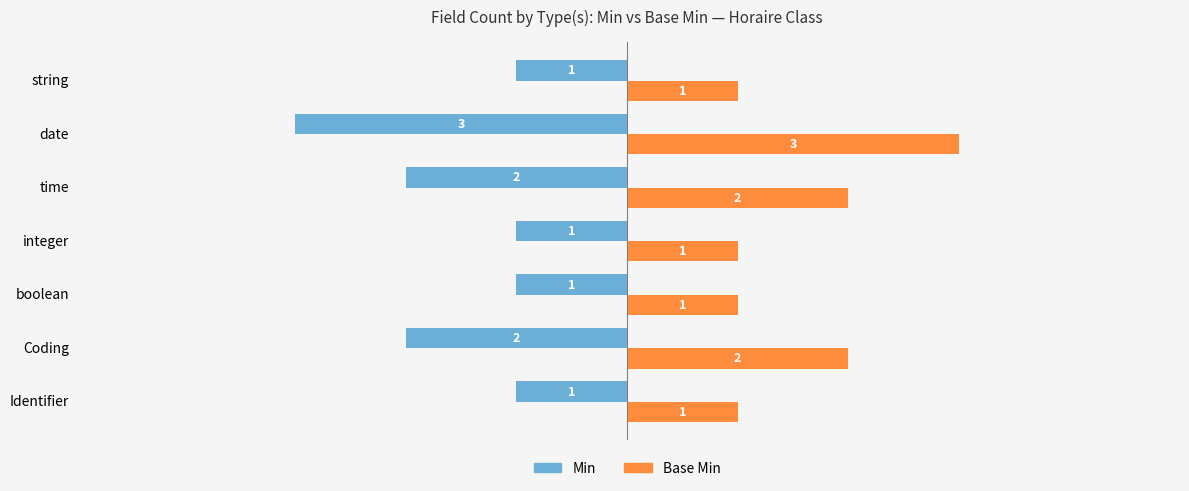

How many data points in Min are less than -1?

3